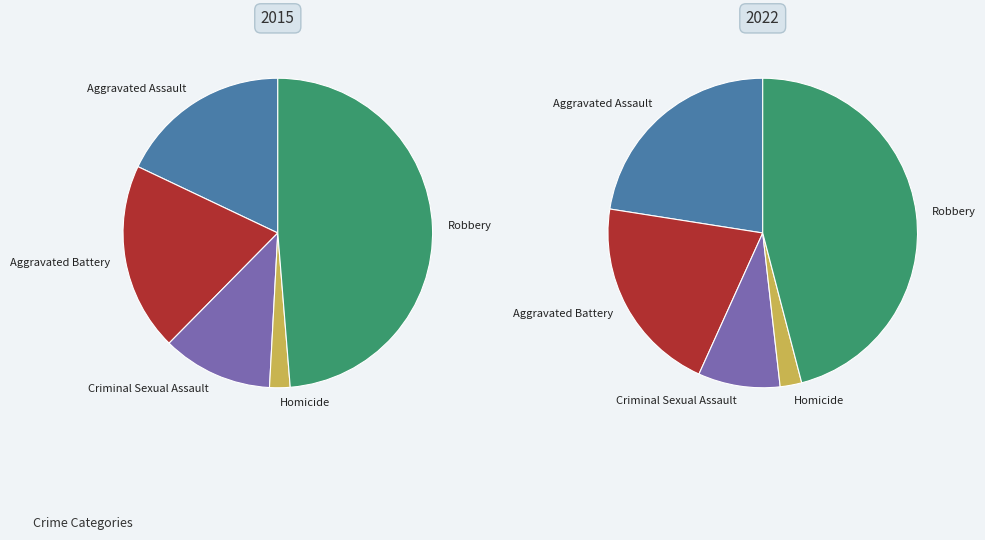

Does Homicide represent more than half of the total?

No